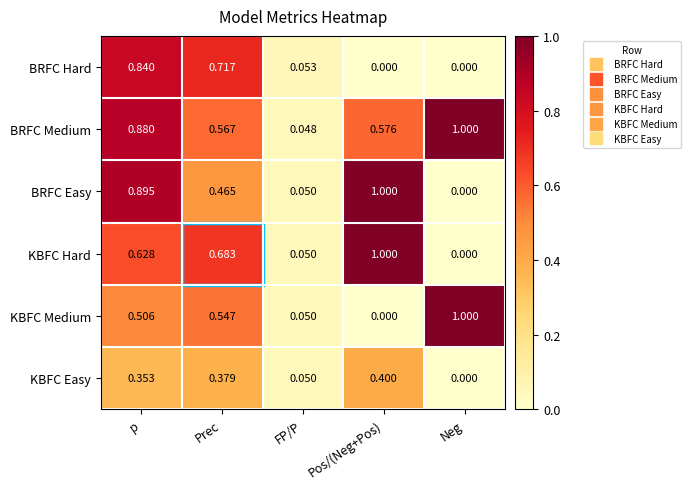

Which category has the highest value in the KBFC Easy series?

Pos/(Neg+Pos)